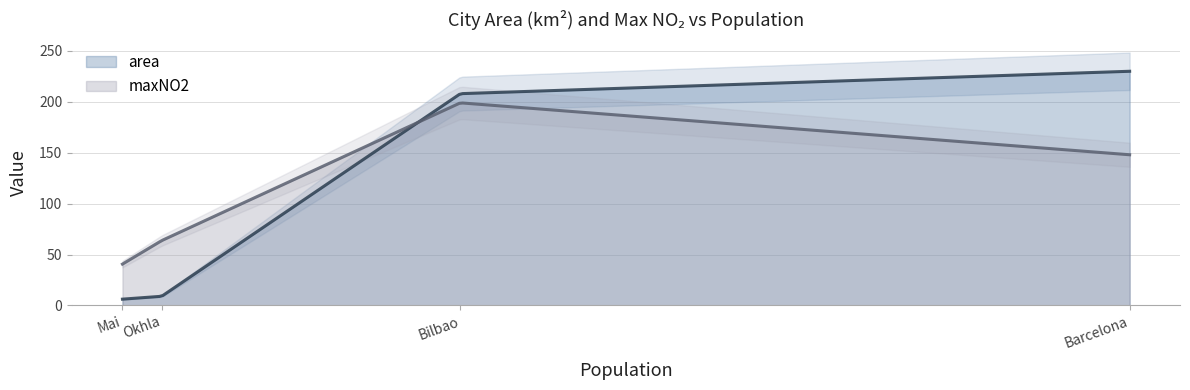

Rank the categories by area value from lowest to highest.

Mai, Okhla, Bilbao, Barcelona